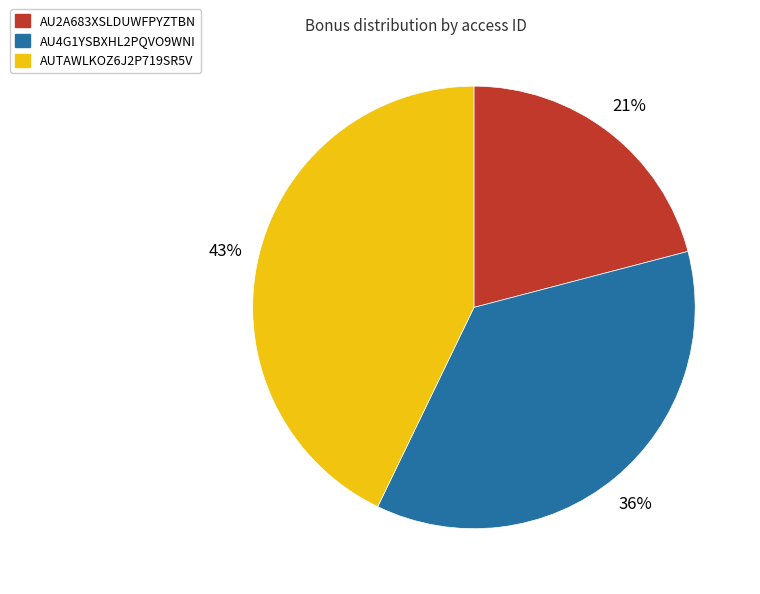

To the nearest percent, what is the average slice percentage?

33%